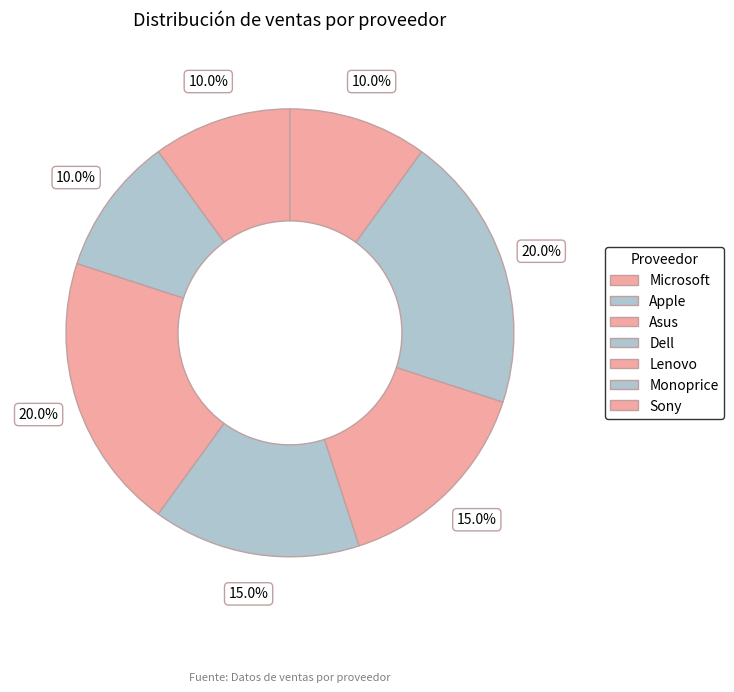

To the nearest percent, what portion does Sony represent?

10%